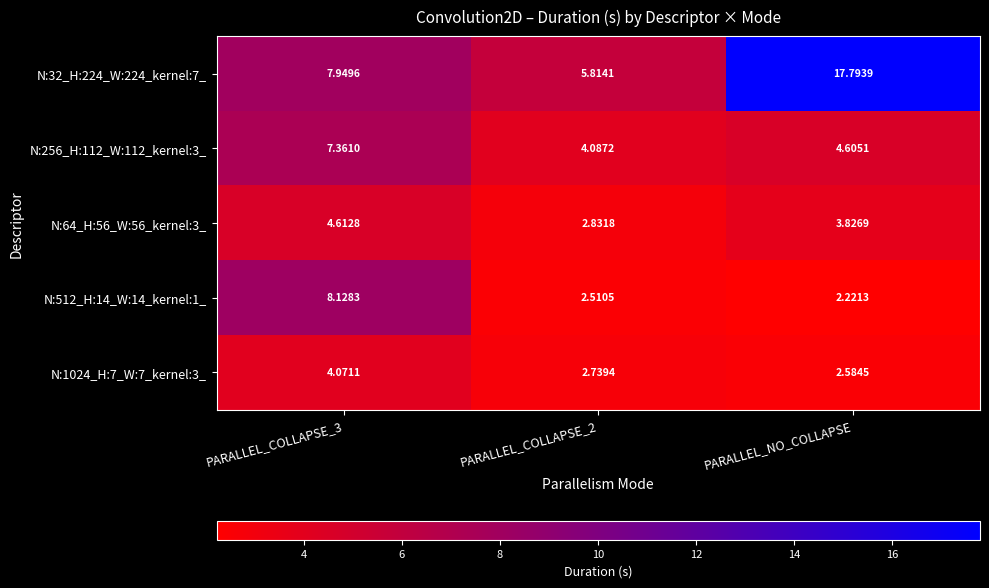

Which series changed the most between PARALLEL_COLLAPSE_2 and PARALLEL_NO_COLLAPSE?

N:32_H:224_W:224_kernel:7_